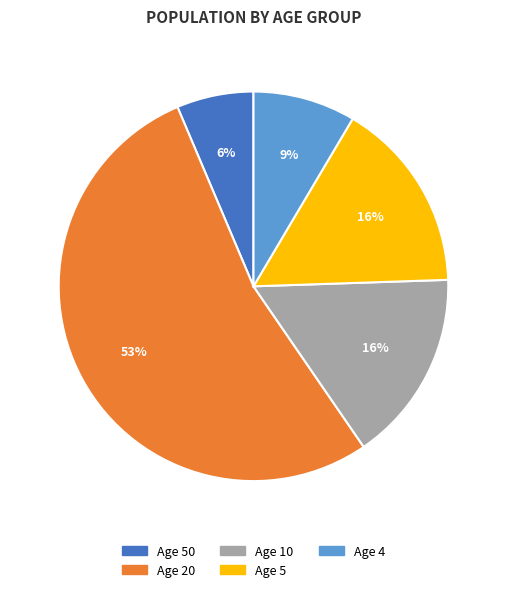

To the nearest percent, what percentage of the pie is Age 5?

16%